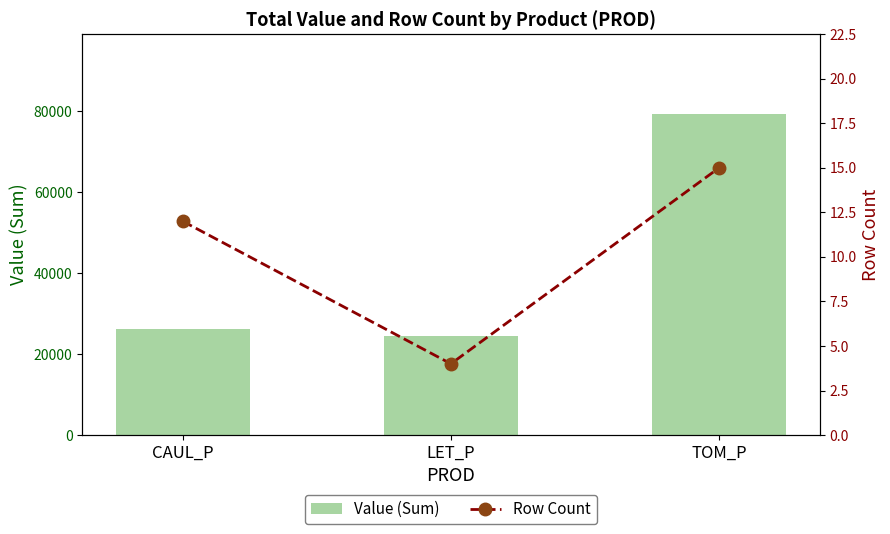

What is the highest value of the Value (Sum) series?

79281.0